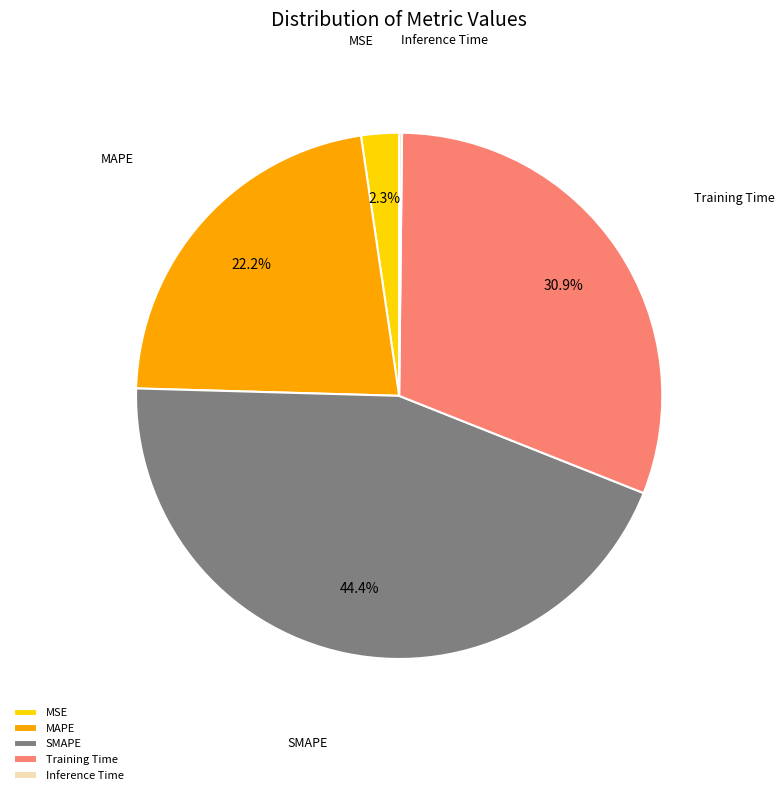

Between Training Time and MAPE, which is larger?

Training Time